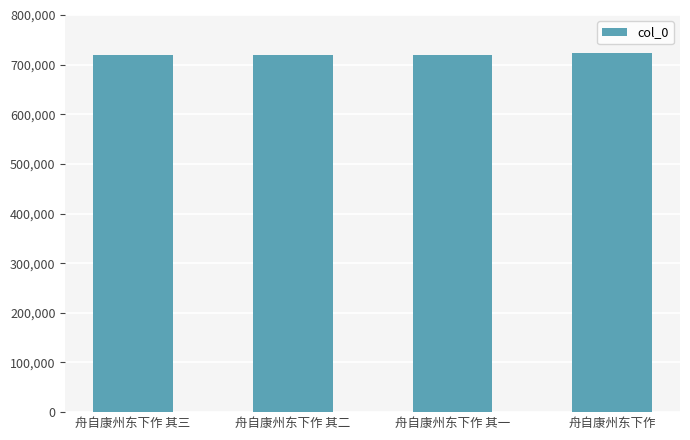

Approximately how many times larger is the value at 舟自康州东下作 compared to 舟自康州东下作 其二?

1.0